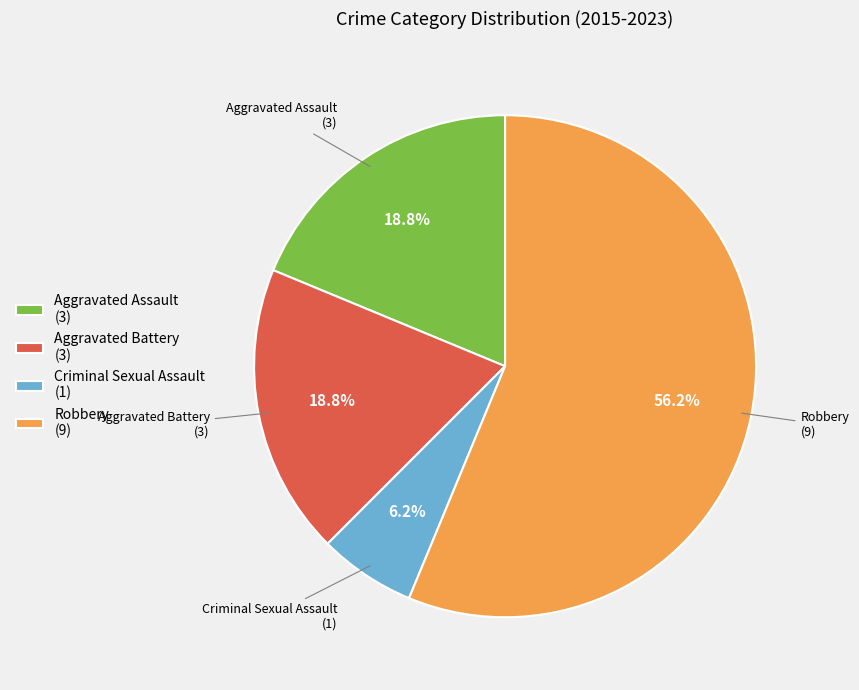

Is Robbery (9) the majority of the pie?

Yes